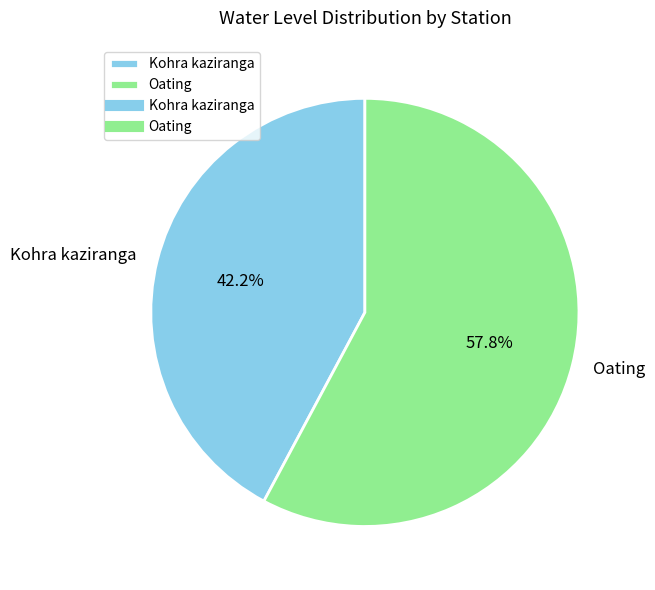

What is the ratio of the value at Oating to the value at Kohra kaziranga?

1.4